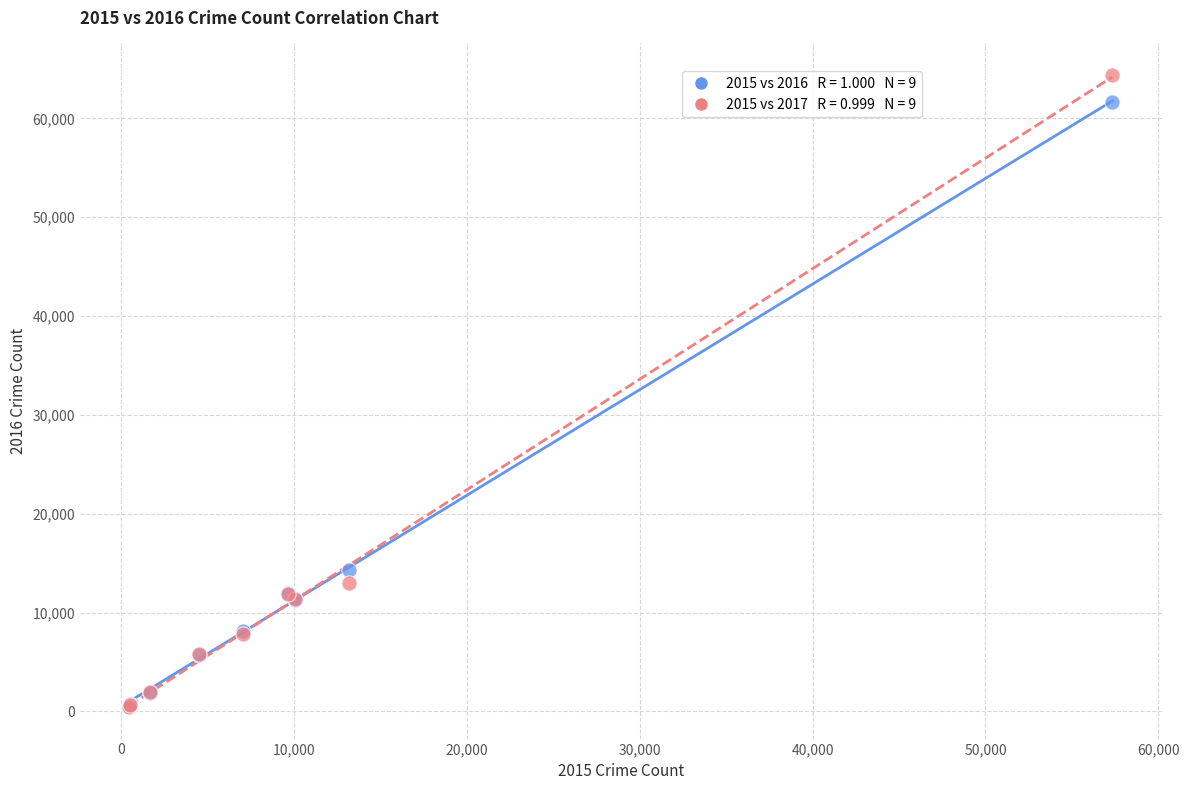

Across all series, what Y value is closest to 32412?

14289